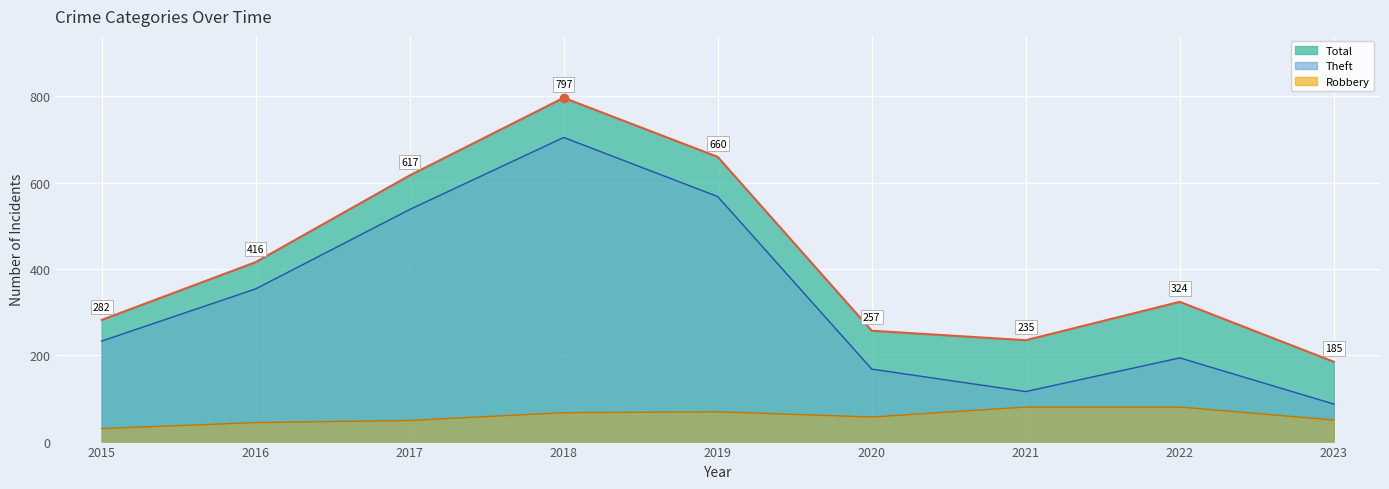

Is it true that Robbery equals 30 at 2015?

True